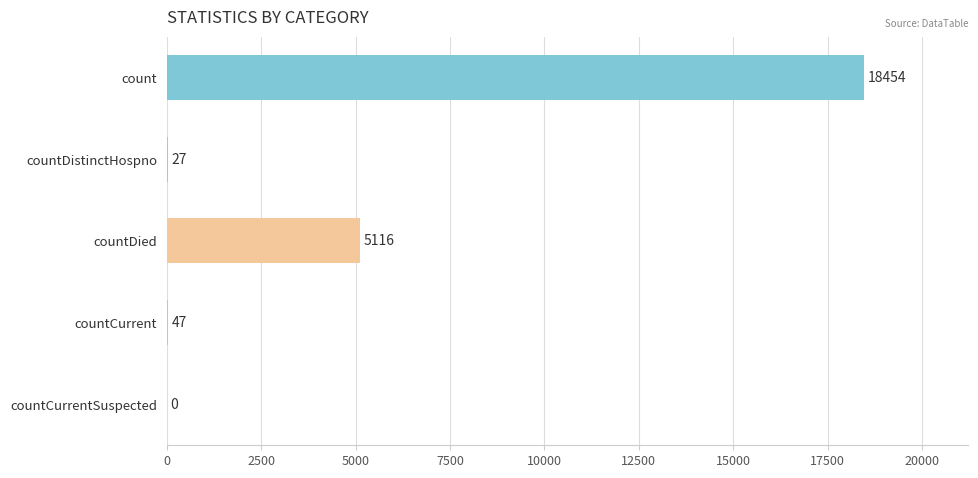

Does the chart contain stacked bars?

No